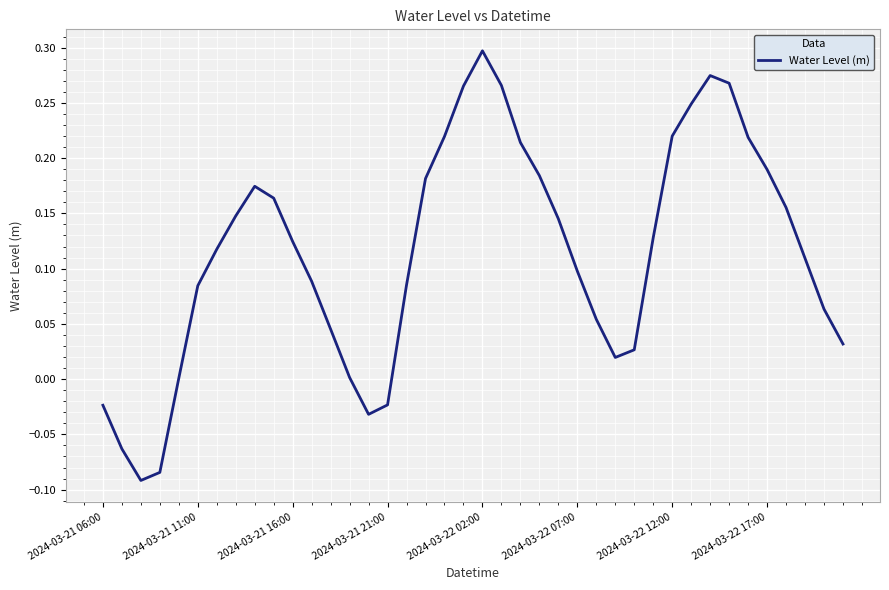

Does the chart have visible grid lines?

Yes